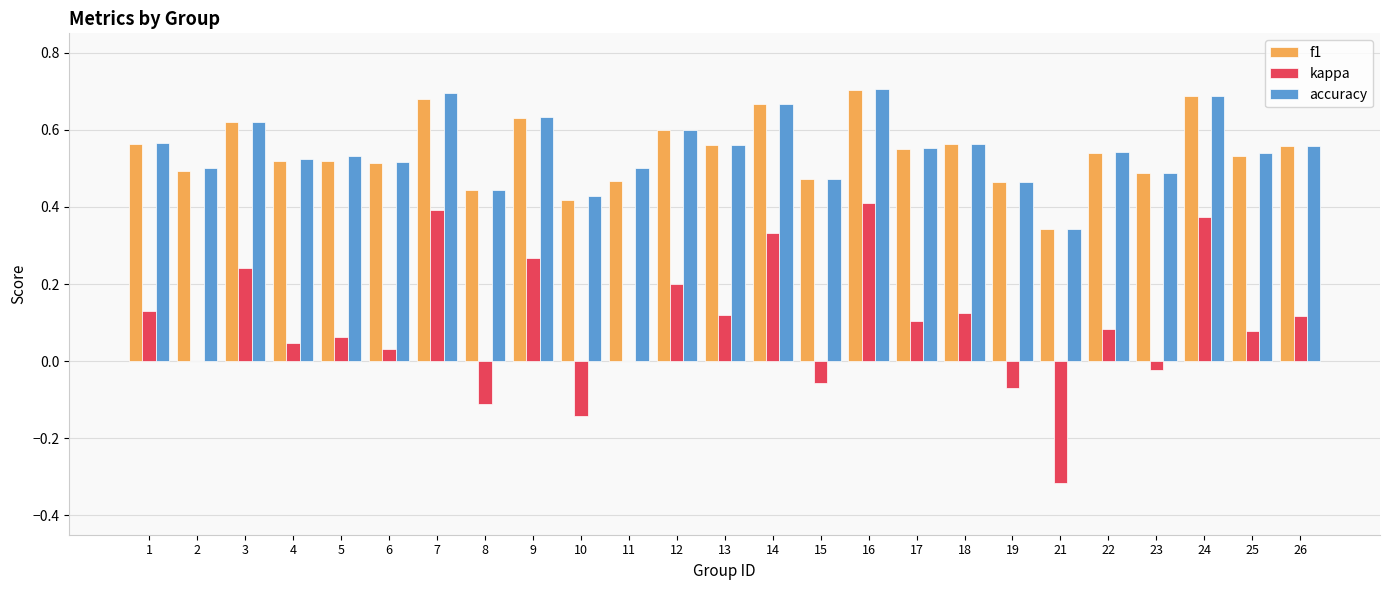

Are the bars grouped side by side (vs. stacked)?

Yes